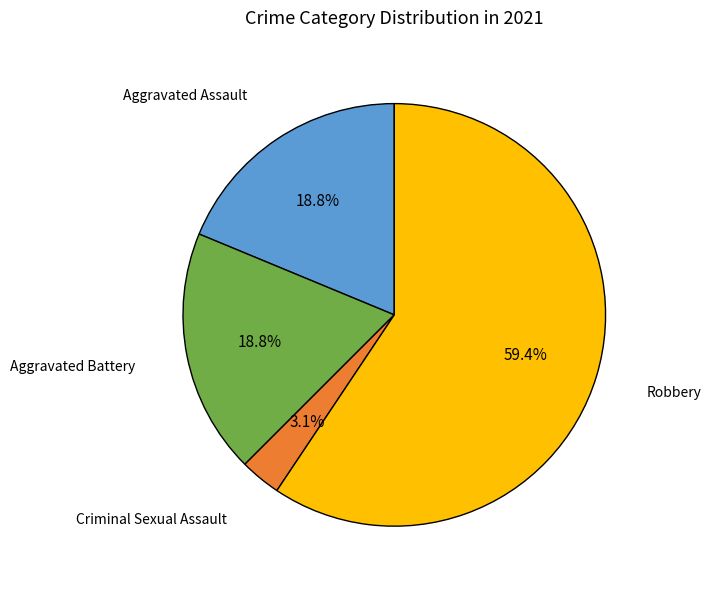

Is there a majority slice in this chart?

Yes